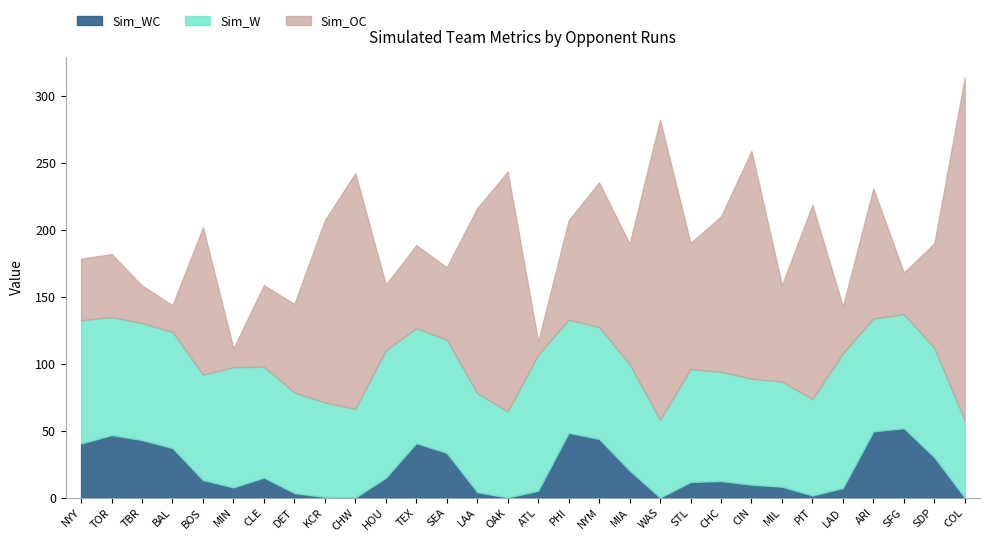

What is the total value across all series at BAL?

143.7